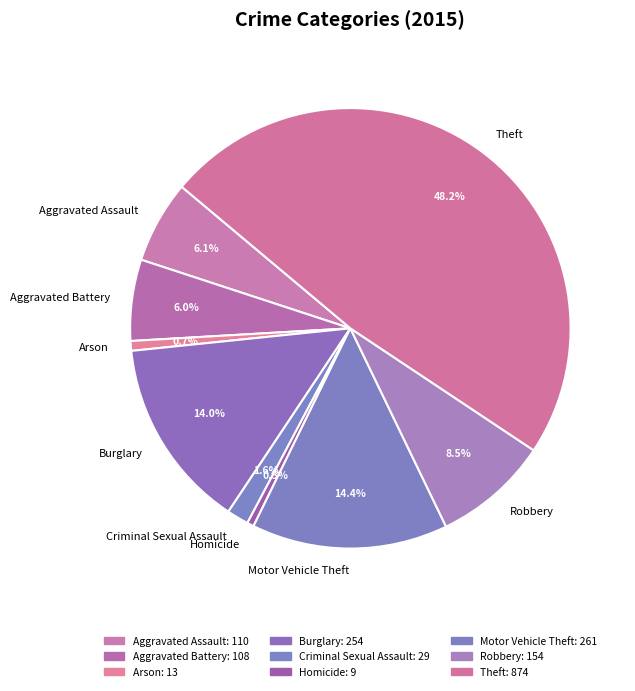

How many segments does this pie chart have?

9